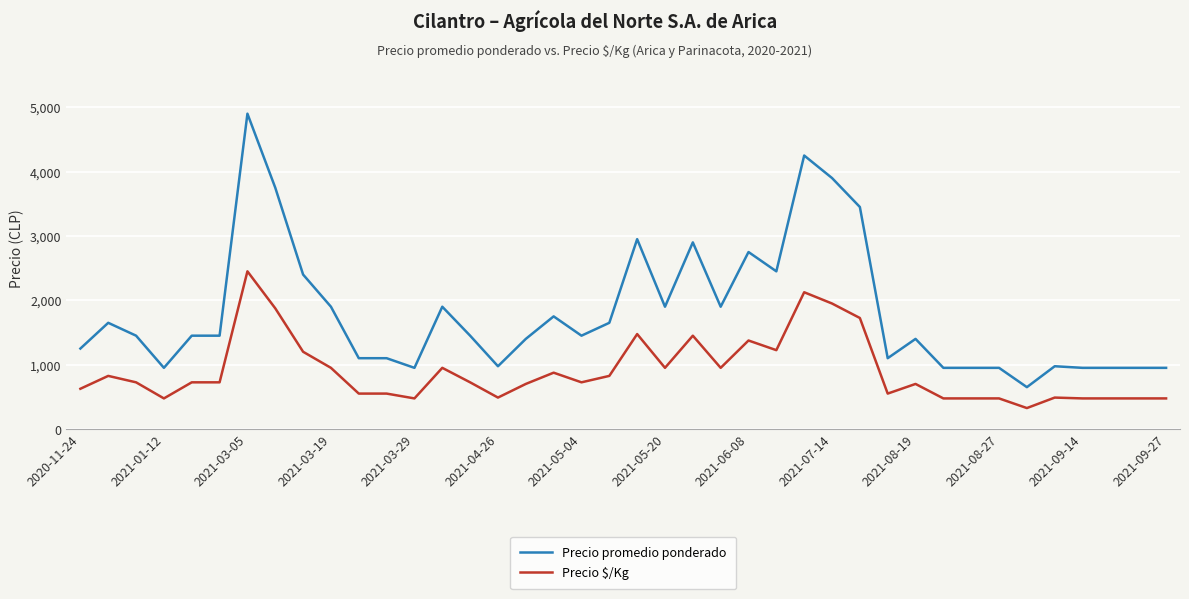

At how many categories does at least one series exceed 2247?

10